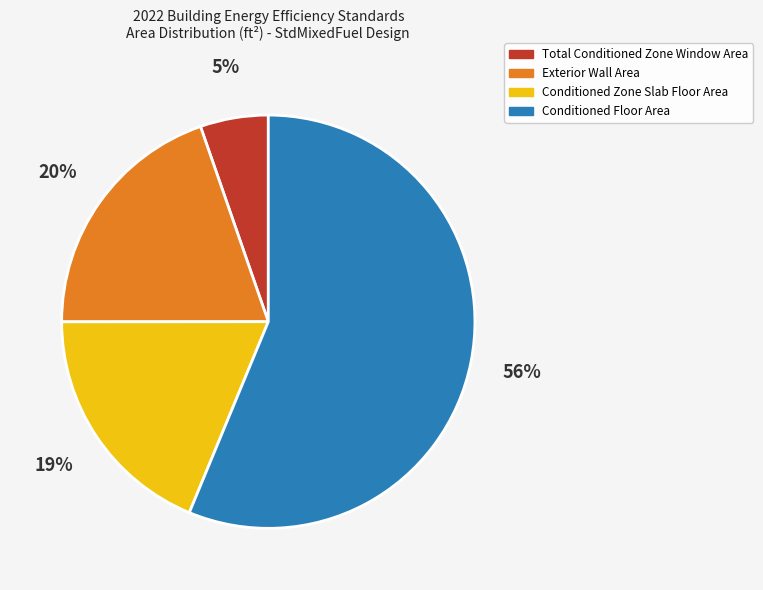

Between Conditioned Zone Slab Floor Area and Exterior Wall Area, which is larger?

Exterior Wall Area